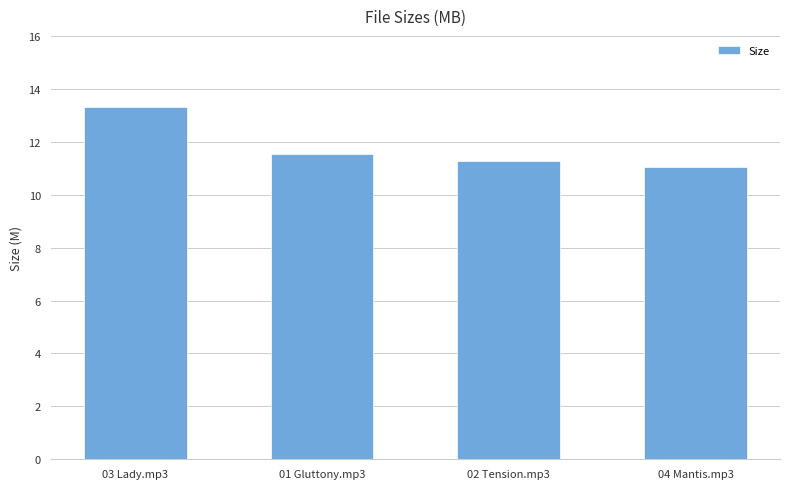

How many categories are shown in the chart?

4